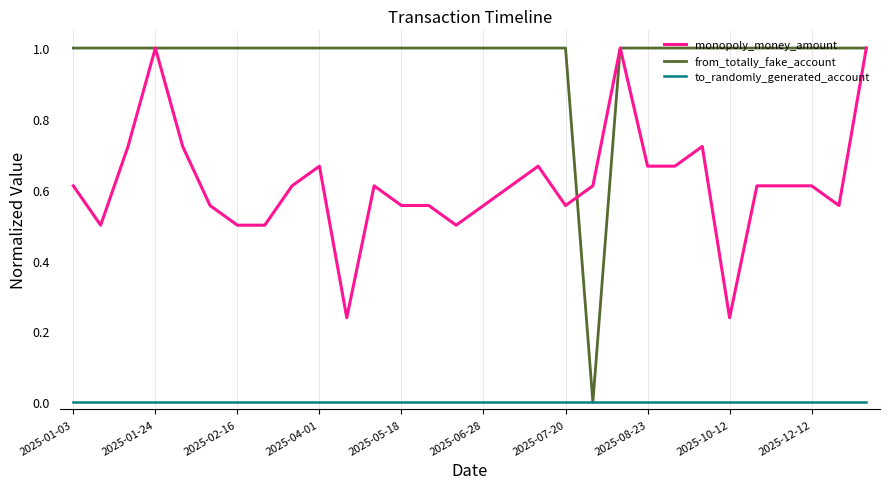

True or false: monopoly_money_amount and to_randomly_generated_account intersect in this chart.

False